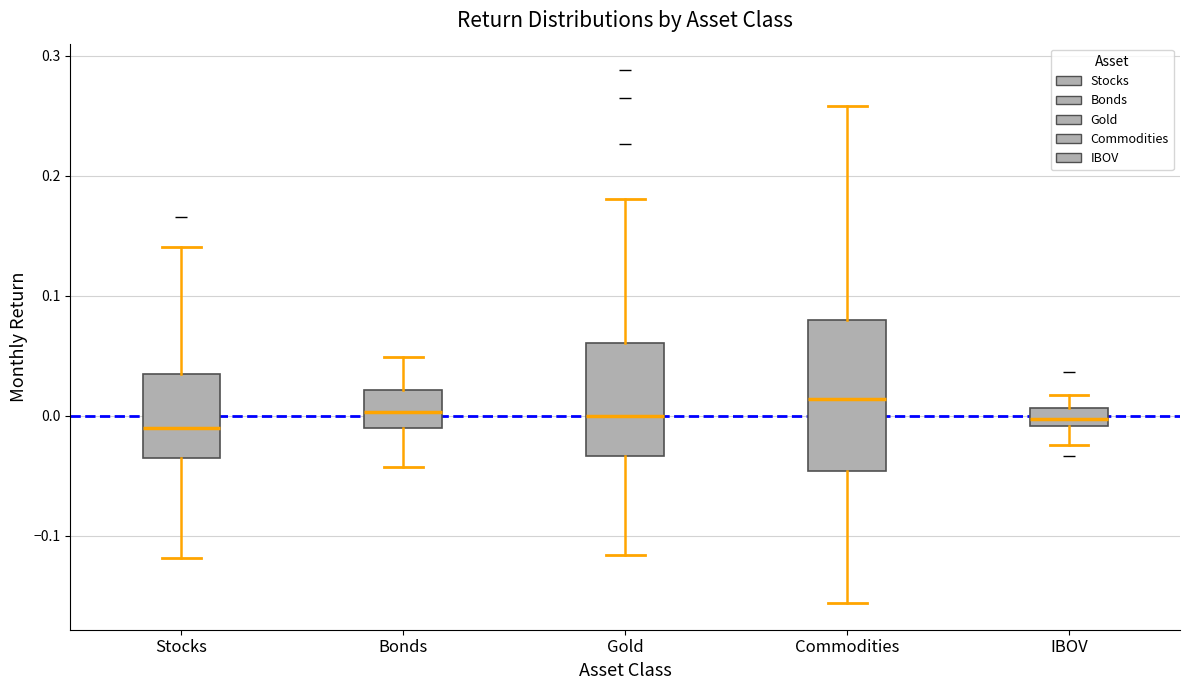

Where is the lower edge of the box for Stocks on the y-axis? The values are not printed on the chart, so give them approximately, as read against the axis.

-0.04